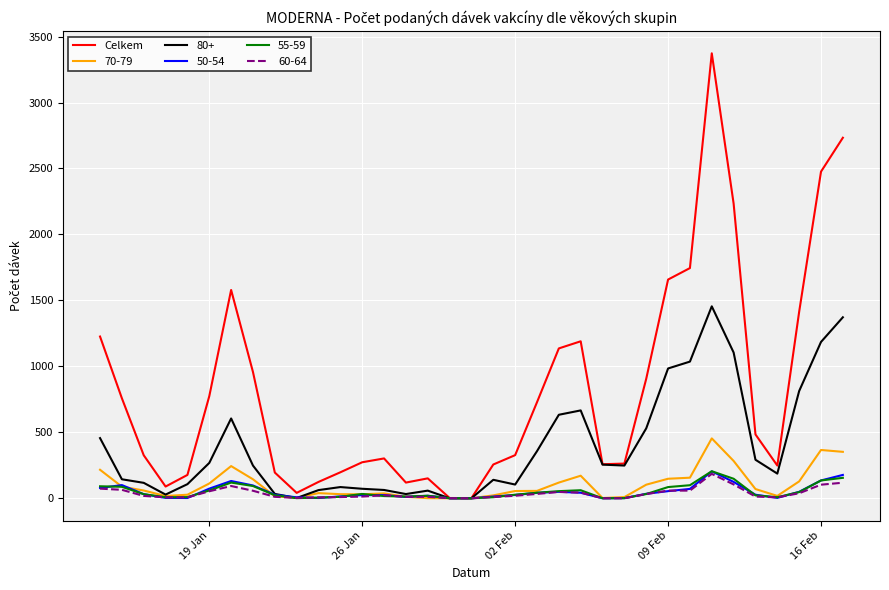

Which series has the largest total across all categories?

Celkem